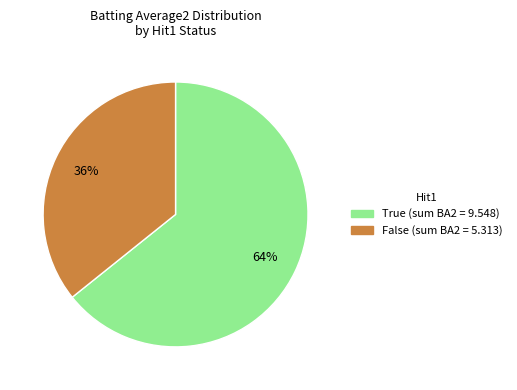

Which slice represents more than half of the pie?

True